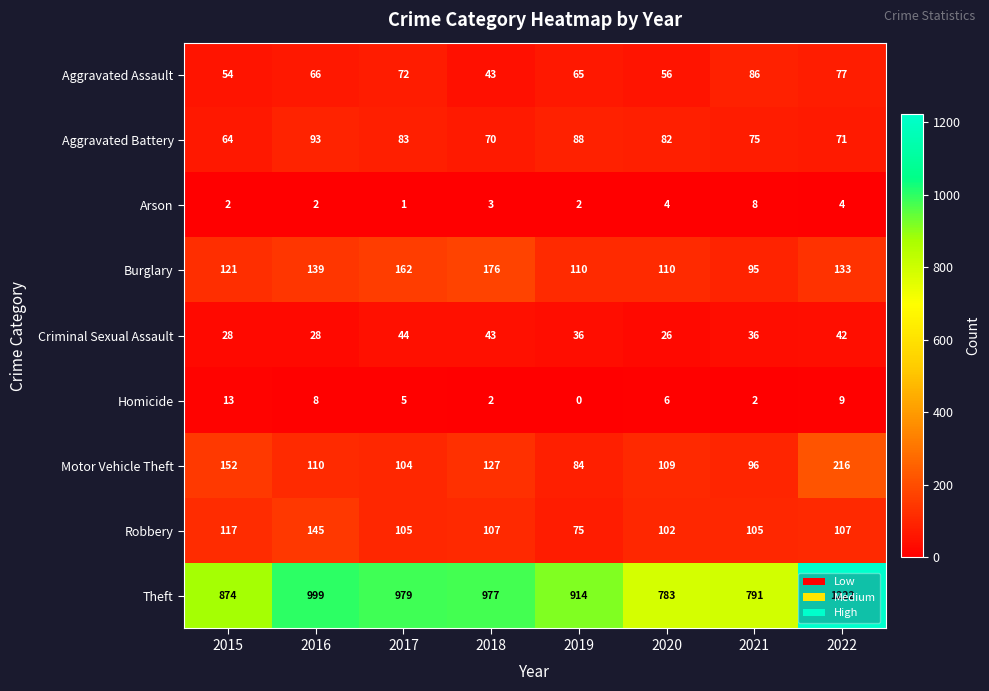

Where does the Motor Vehicle Theft series first go above 110?

2015